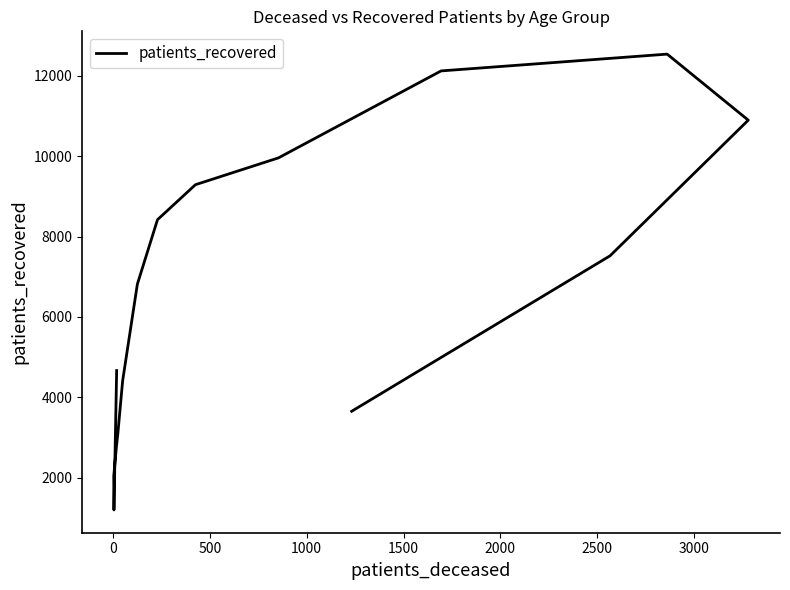

What is the smallest value displayed?

1195